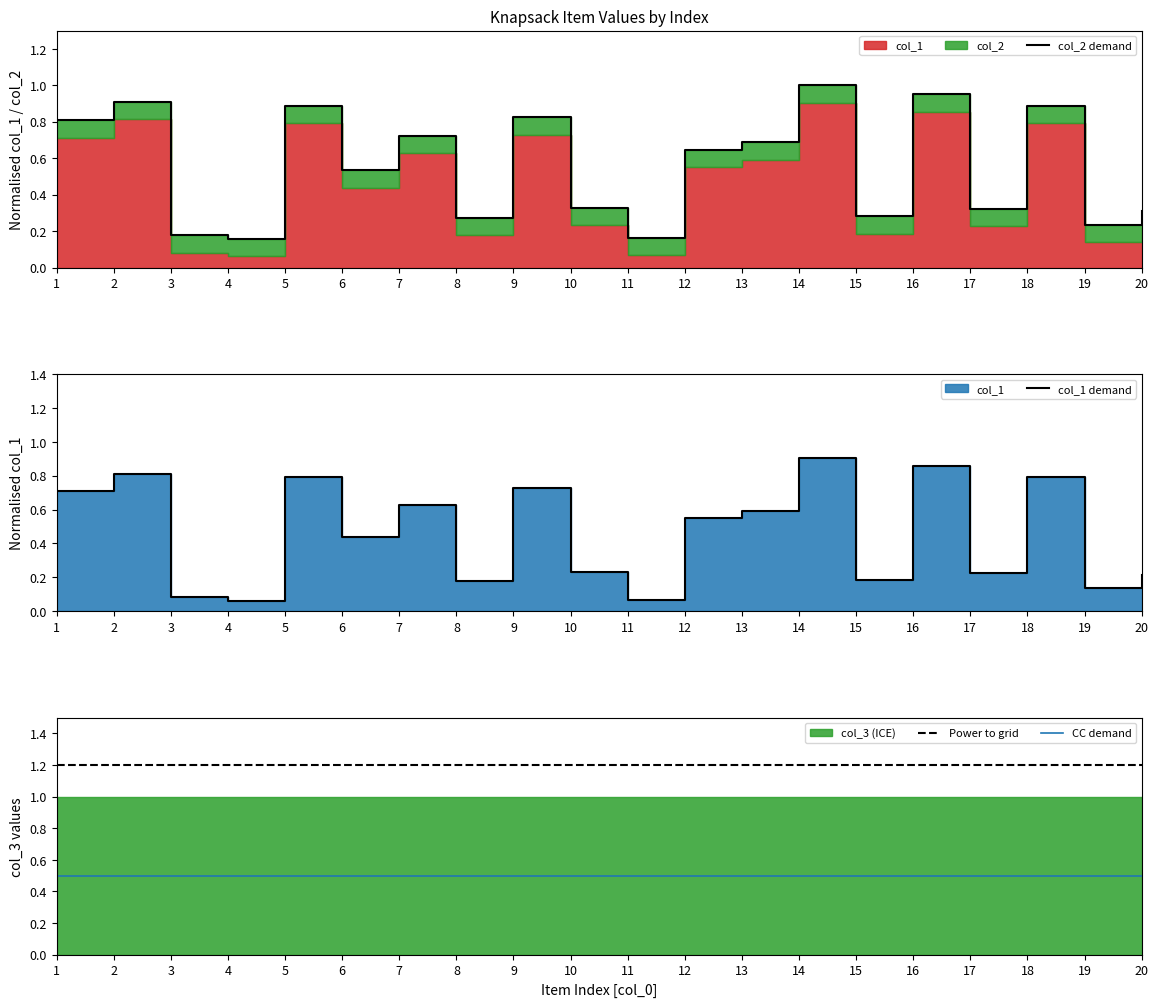

True or false: CC demand and col_2 demand cross at least once.

True